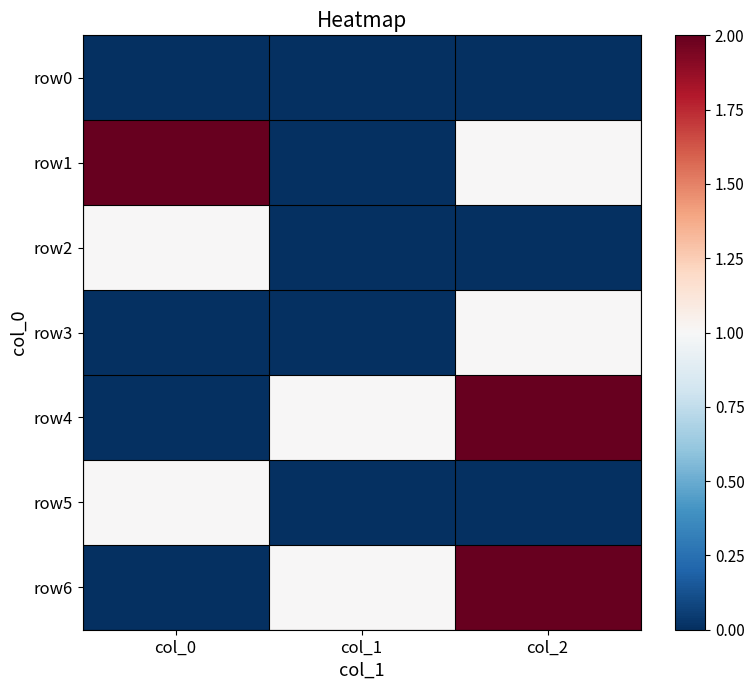

Between col_2 and col_0, which is larger?

col_2